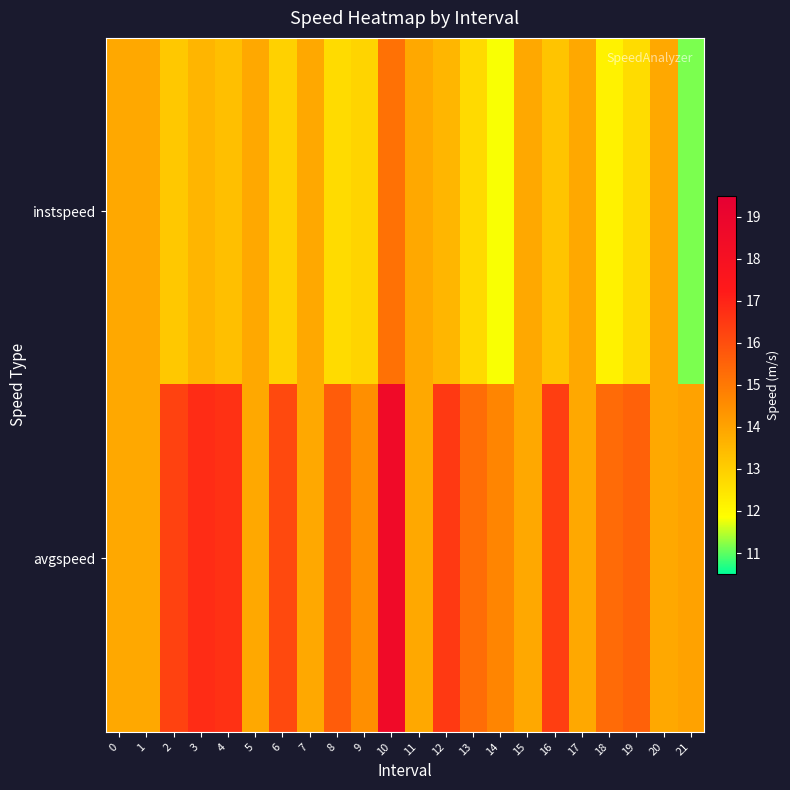

Reading right to left, list all the values displayed in this chart.

instspeed: 21=11.2	20=13.9	19=12.7	18=12.2	17=13.9	16=13.2	15=13.9	14=11.8	13=12.7	12=13.6	11=13.9	10=15.2	9=12.9	8=12.7	7=13.9	6=12.9	5=13.9	4=13.4	3=13.6	2=13.1	1=13.9	0=13.9
avgspeed: 21=14.0	20=13.9	19=15.6	18=15.3	17=13.9	16=16.4	15=13.9	14=14.7	13=15.3	12=16.5	11=13.9	10=18.5	9=14.5	8=15.7	7=13.9	6=16.1	5=13.9	4=16.7	3=16.8	2=16.3	1=13.9	0=13.9